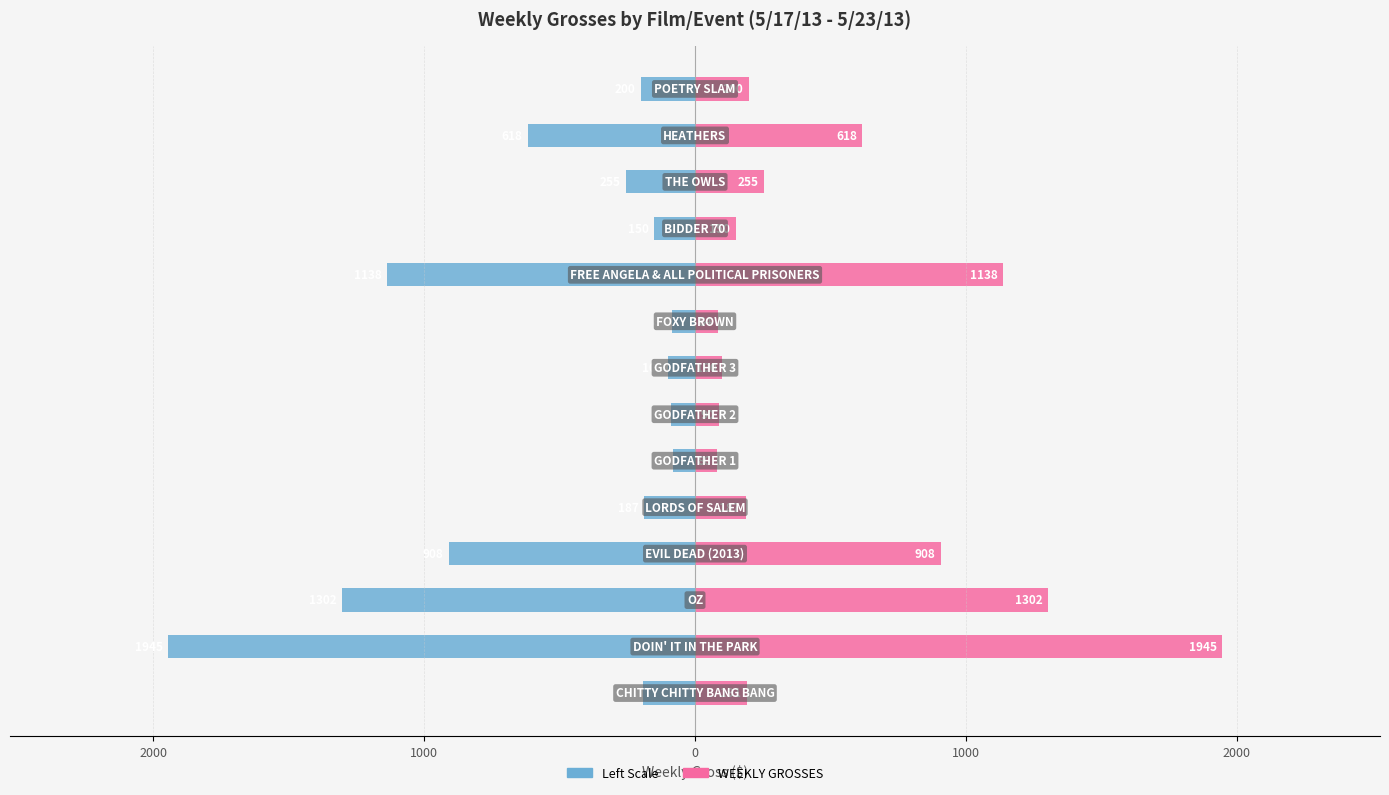

Which series has the largest range (max minus min)?

Weekly Gross (Left)